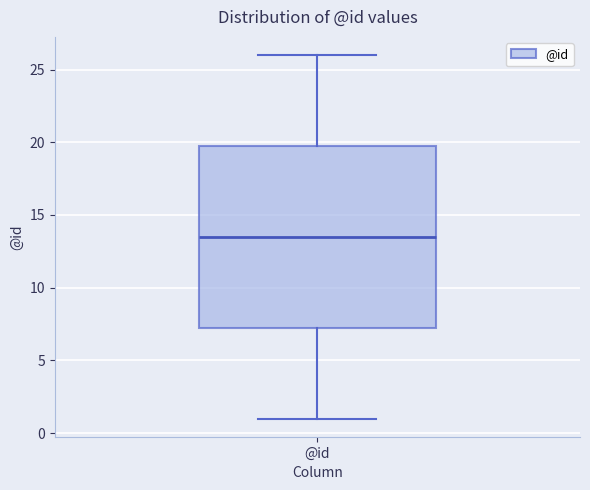

Transcribe this box plot: give where the median line is, the range the box spans, and where the two whiskers end, as read against the y-axis. The values are not printed on the chart, so give them approximately, as read against the axis.

median 13.5, box 7.5 to 20.0, whiskers 1.0 to 26.0